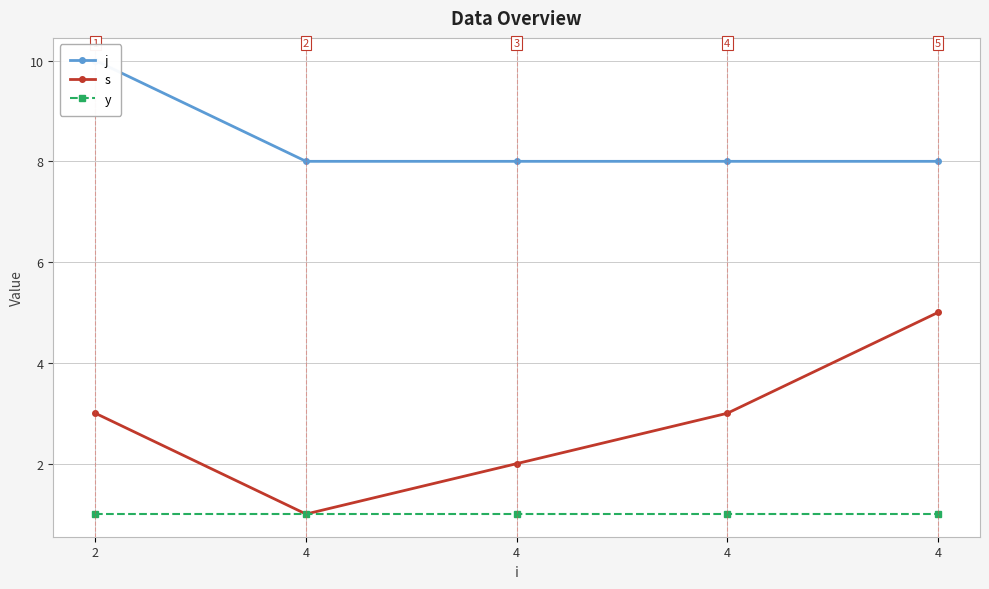

True or false: y has more than 0 interior local peaks.

False